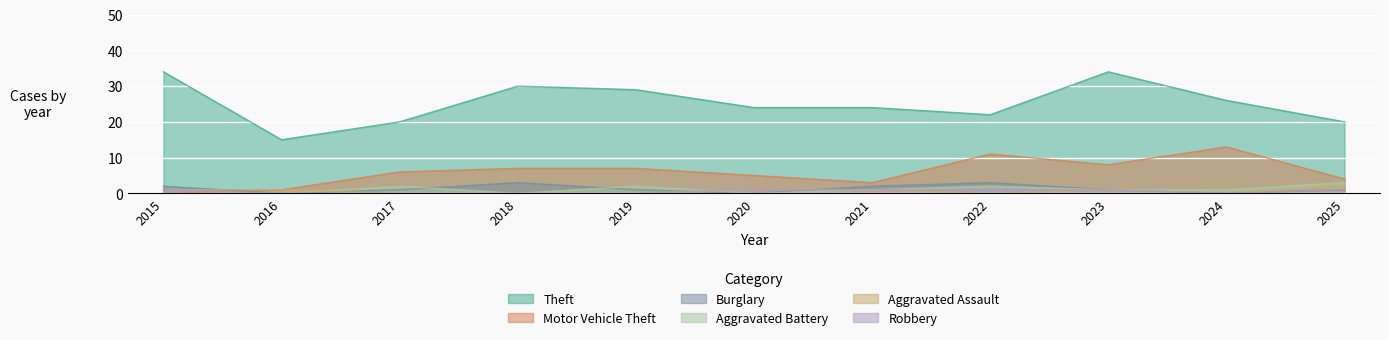

What is the difference between the maximum and second lowest values in the Theft series?

14